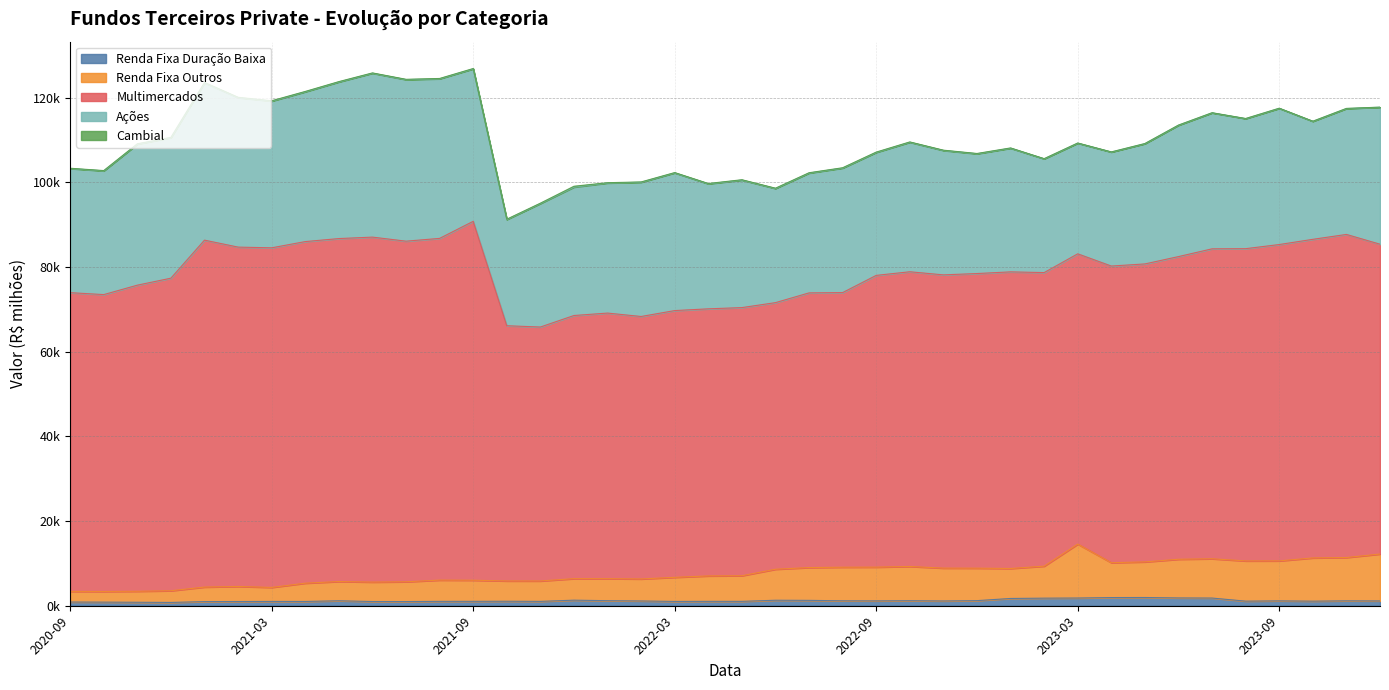

What are all the series names shown in the legend?

Renda Fixa Duração Baixa, Renda Fixa Outros, Multimercados, Ações, Cambial